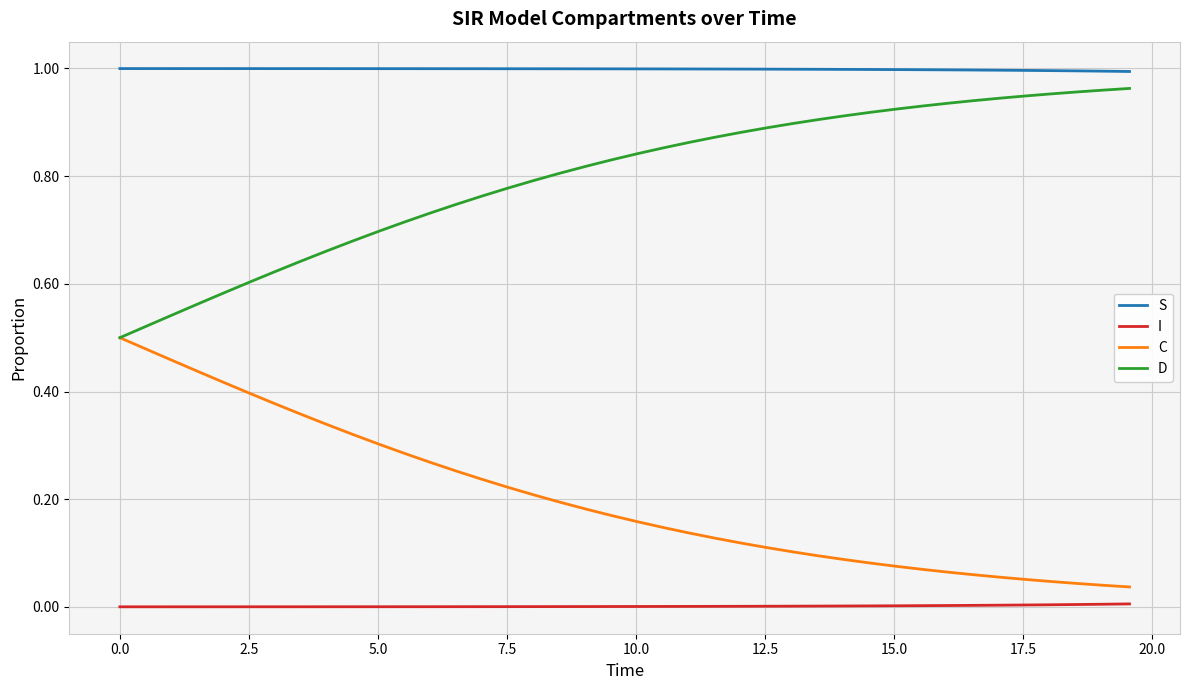

Which series has the largest total across all categories?

S